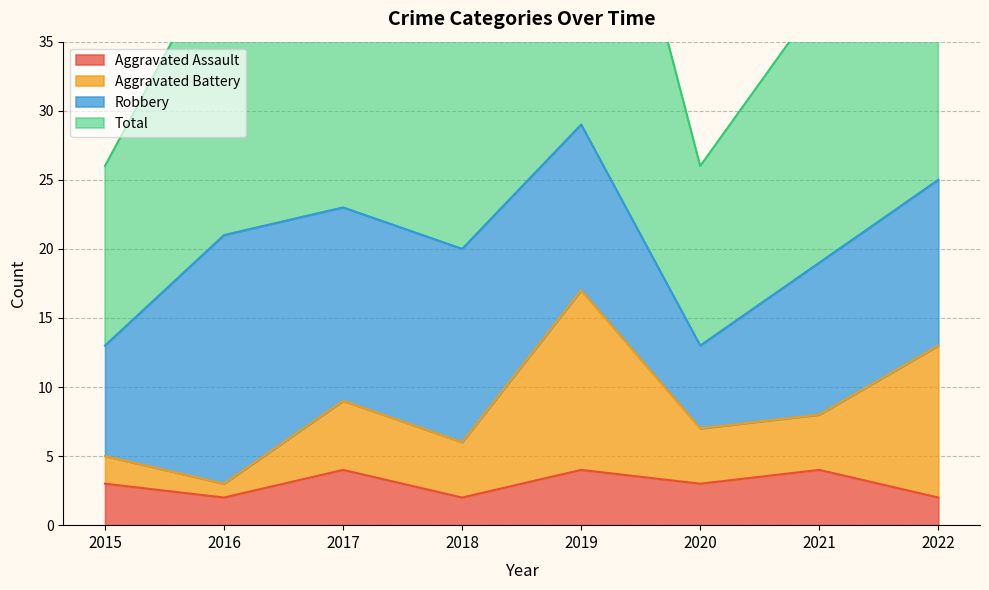

Count the number of categories in the chart.

8